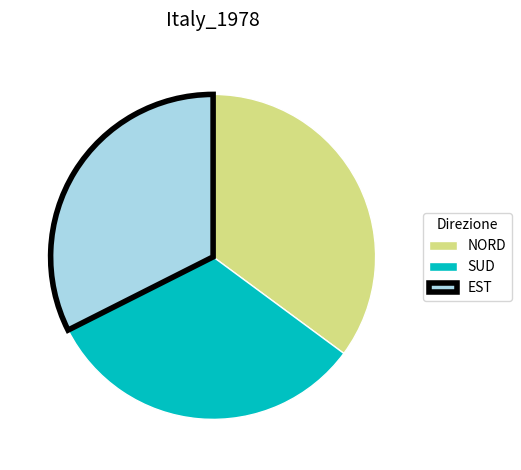

Which has a higher value, EST or NORD?

NORD